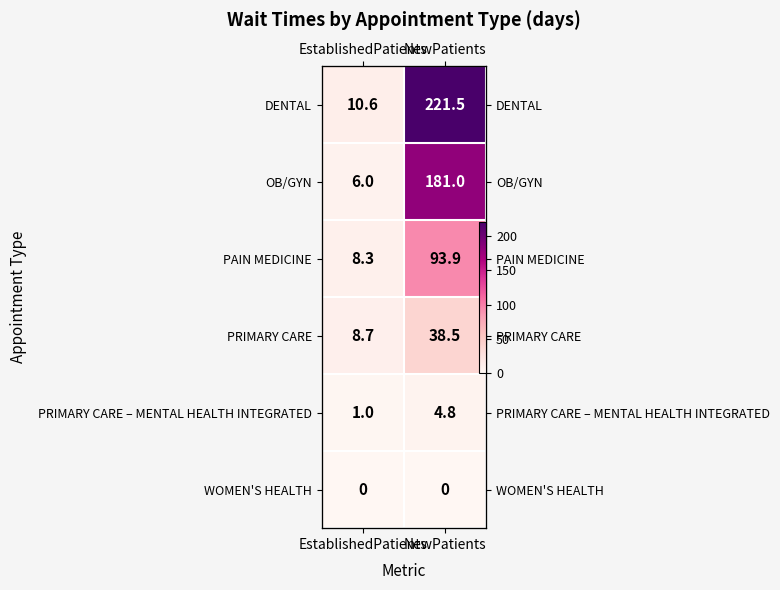

Read the DENTAL value at NewPatients.

221.5